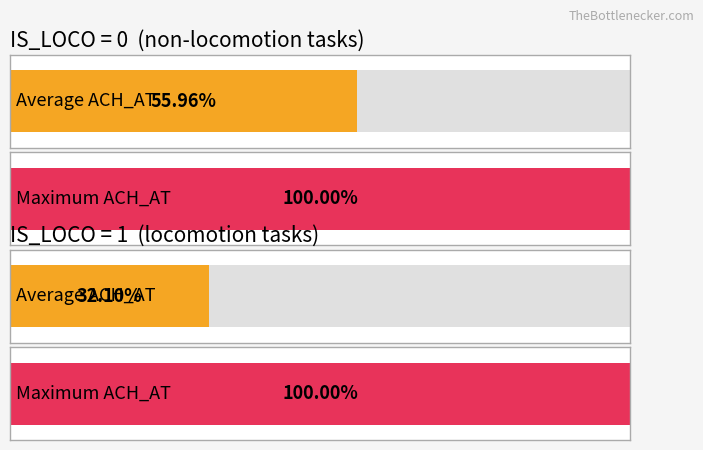

List the series in order of their peak value, lowest first.

IS_LOCO=1, IS_LOCO=0